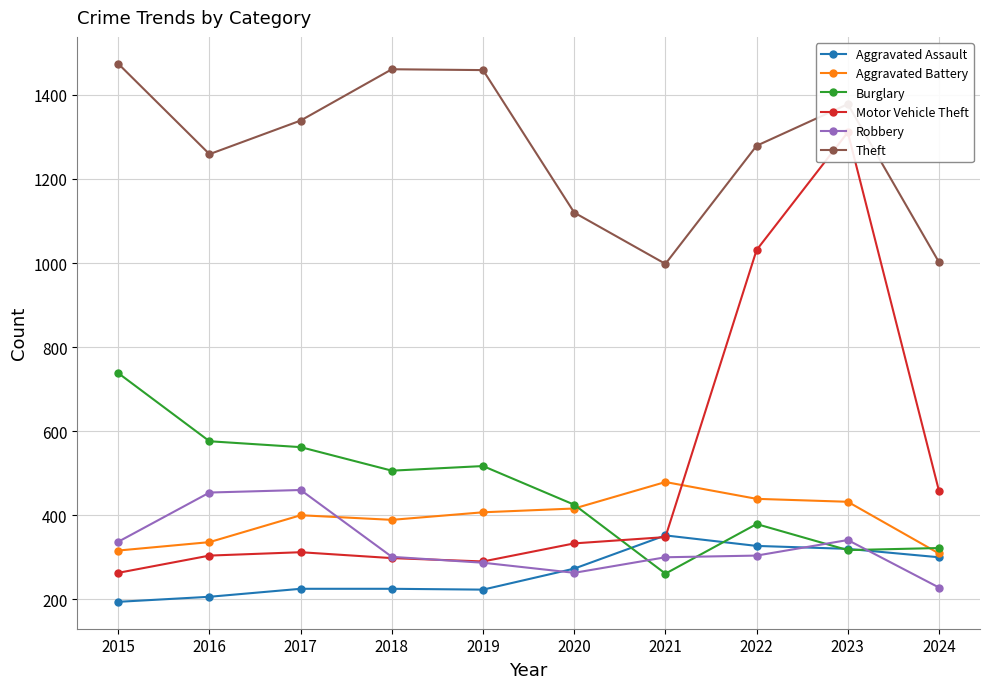

Read the Burglary value at 2023.

317